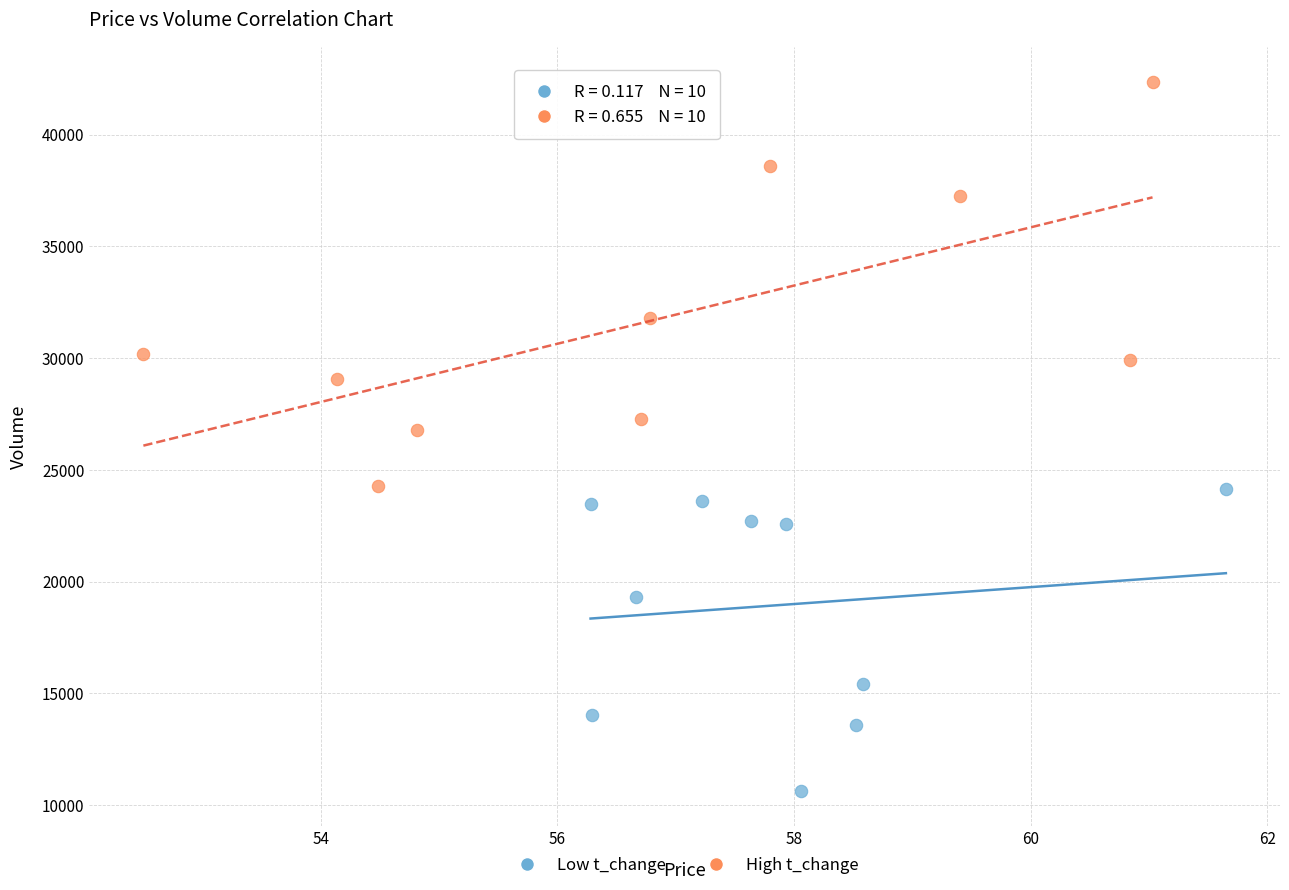

Which series reaches the maximum Y coordinate?

High t_change